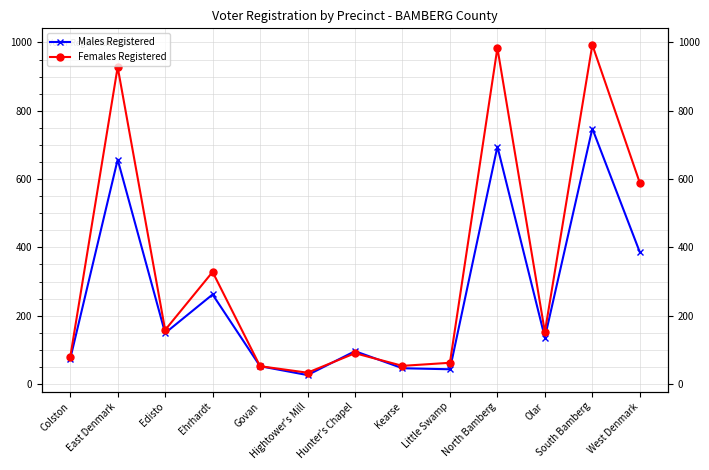

What is the value of the Males Registered point at the 2nd from the left?

657